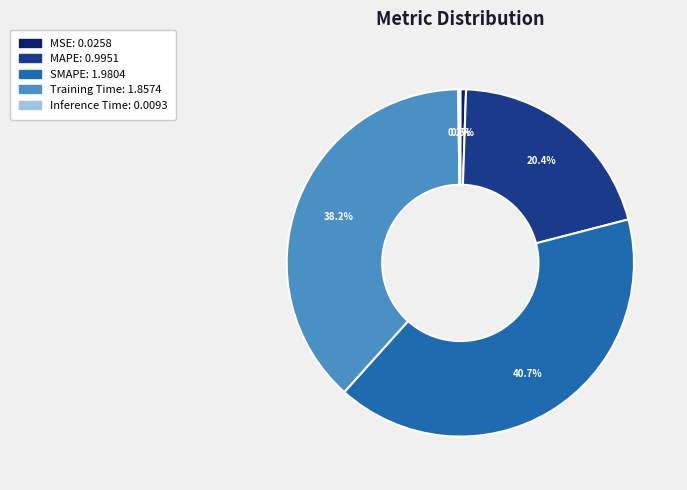

Is the sum of SMAPE and Training Time greater than half?

Yes